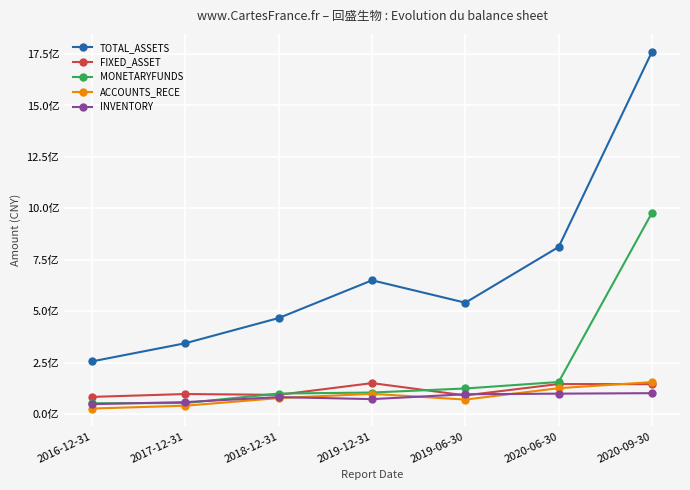

Which series ends up on top after the final intersection of MONETARYFUNDS and INVENTORY?

MONETARYFUNDS